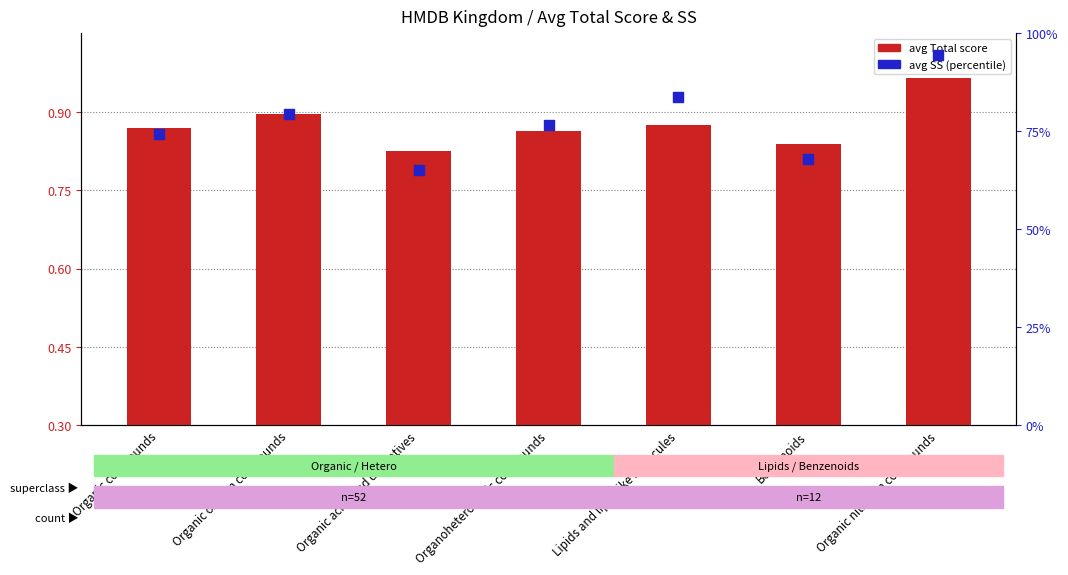

What is the total value across all series at Organoheterocyclic compounds?

77.4